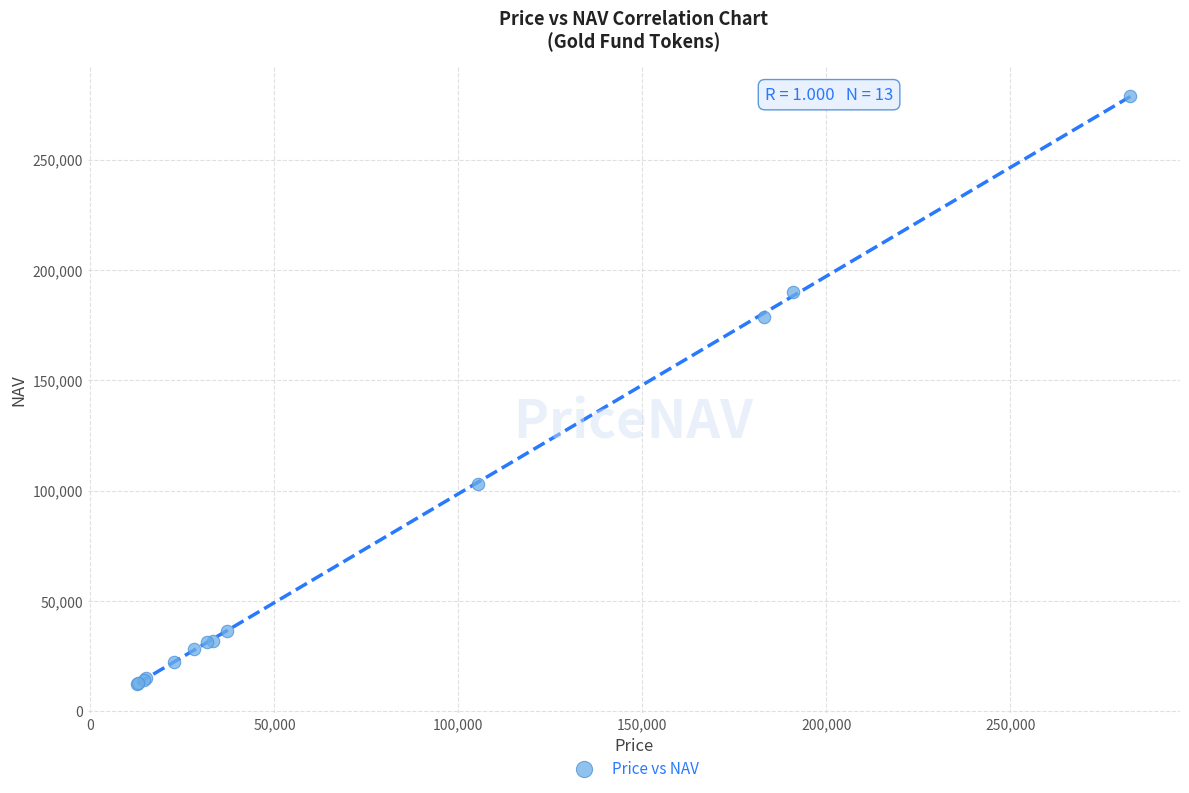

What Y value in the scatter plot is closest to 145591?

178543